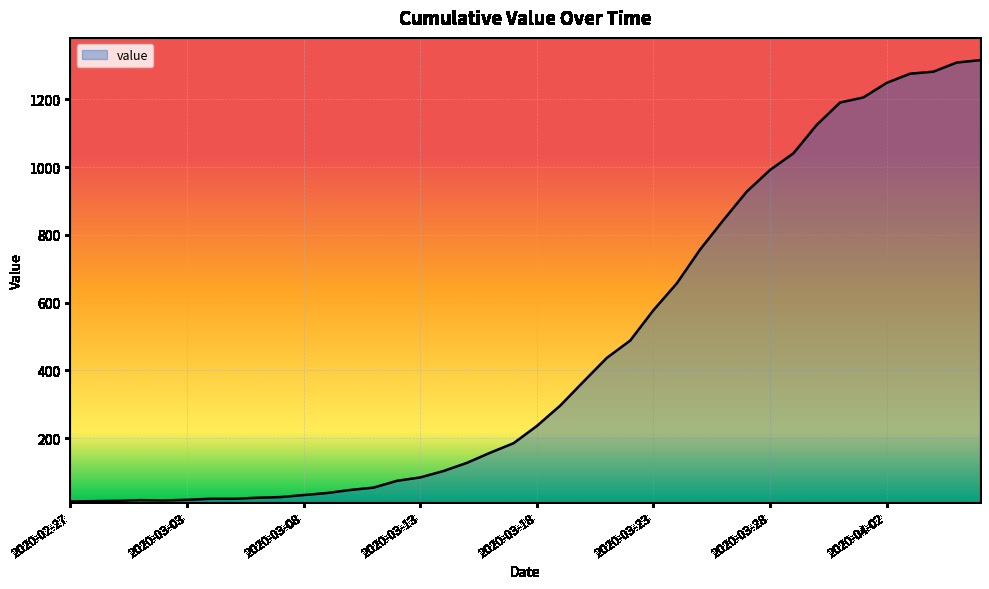

What is the difference between the maximum and minimum values?

1303